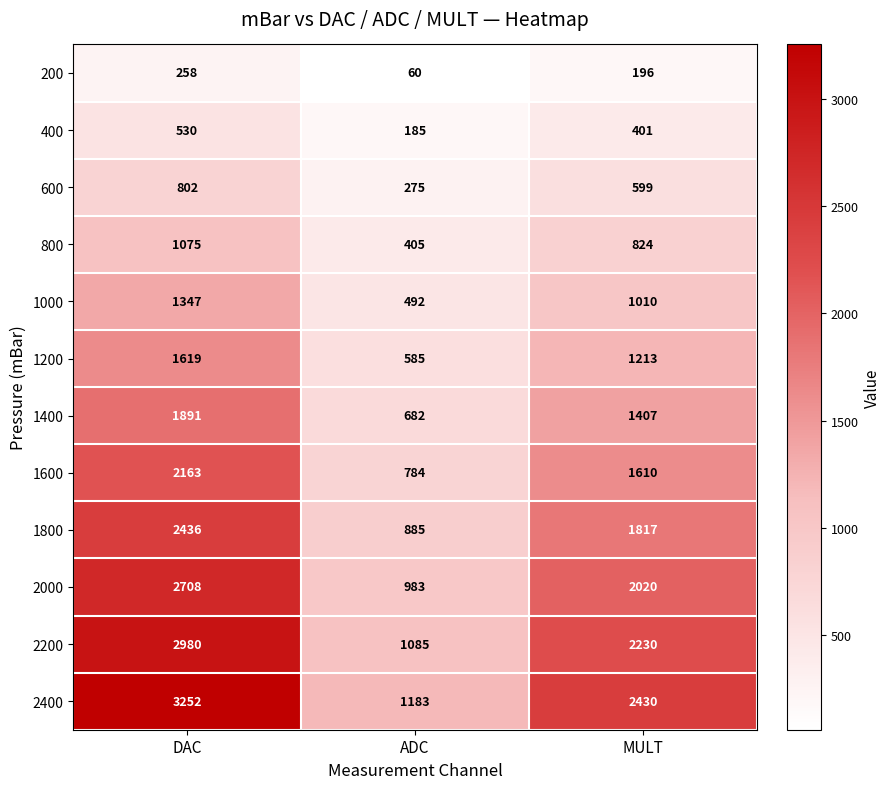

True or false: 1600 has a value of 784 at ADC.

True